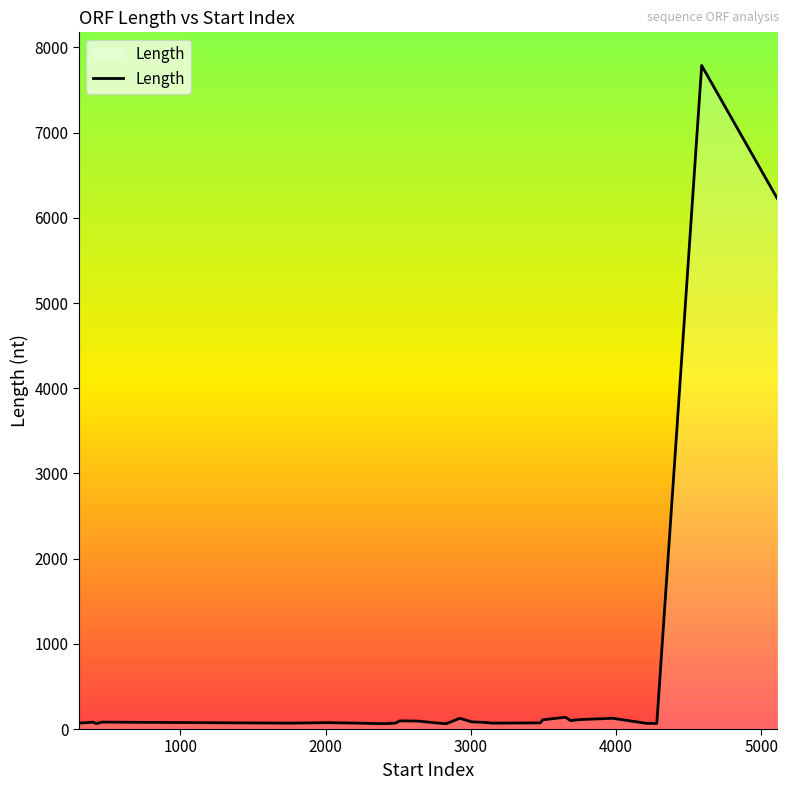

The chart shows a value of 1751 at 28. True or false?

False